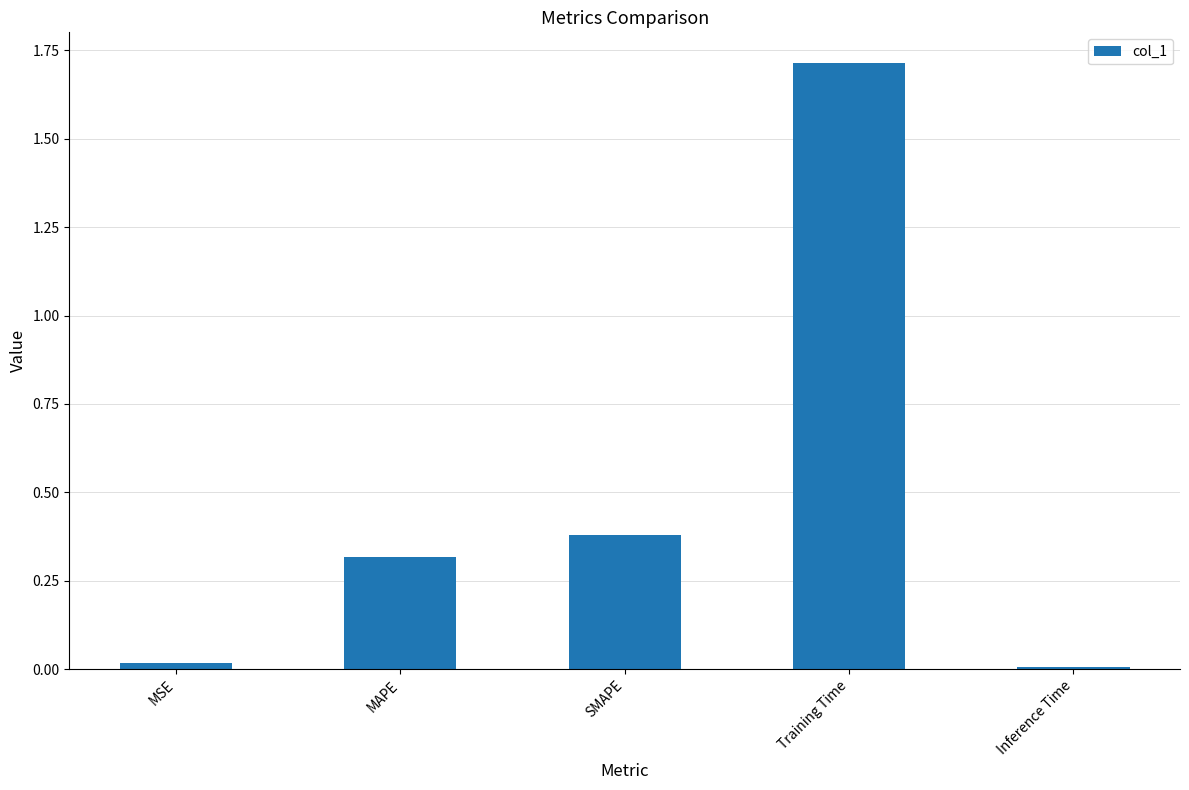

Which label corresponds to the largest value in the chart?

Training Time